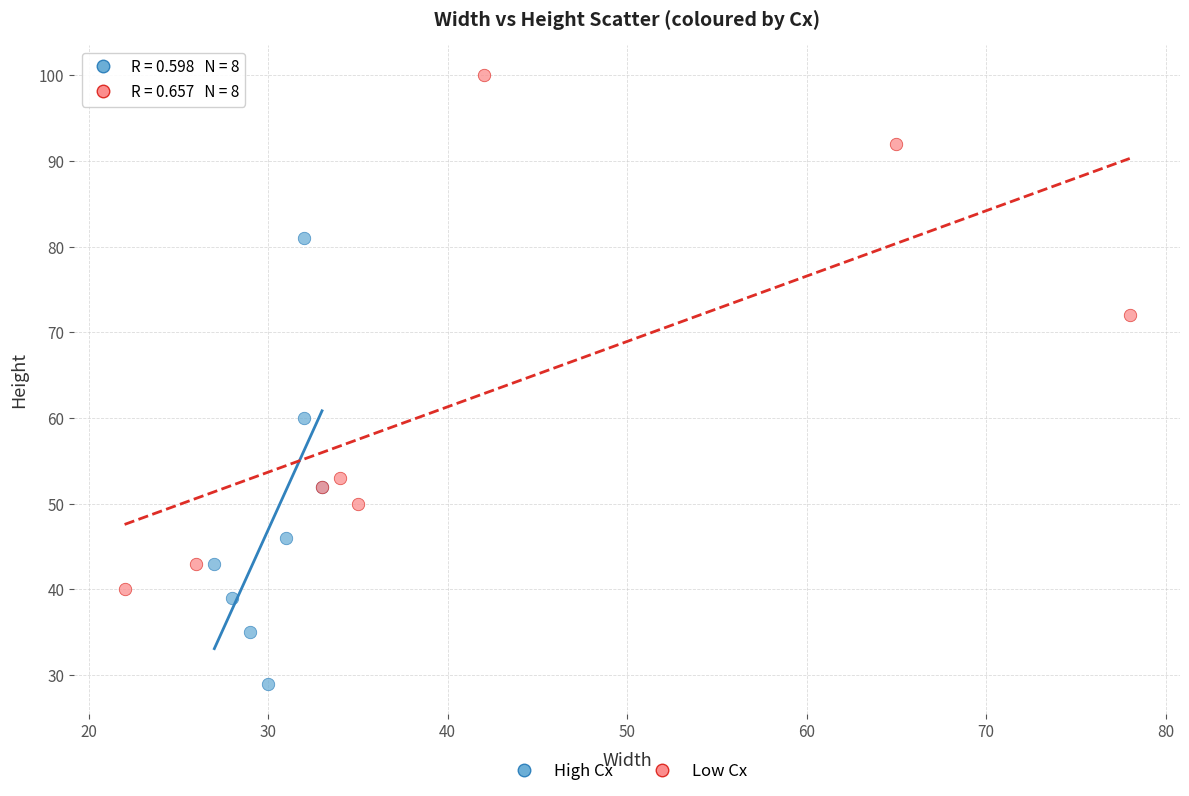

What are all the series names shown in the legend?

High Cx, Low Cx